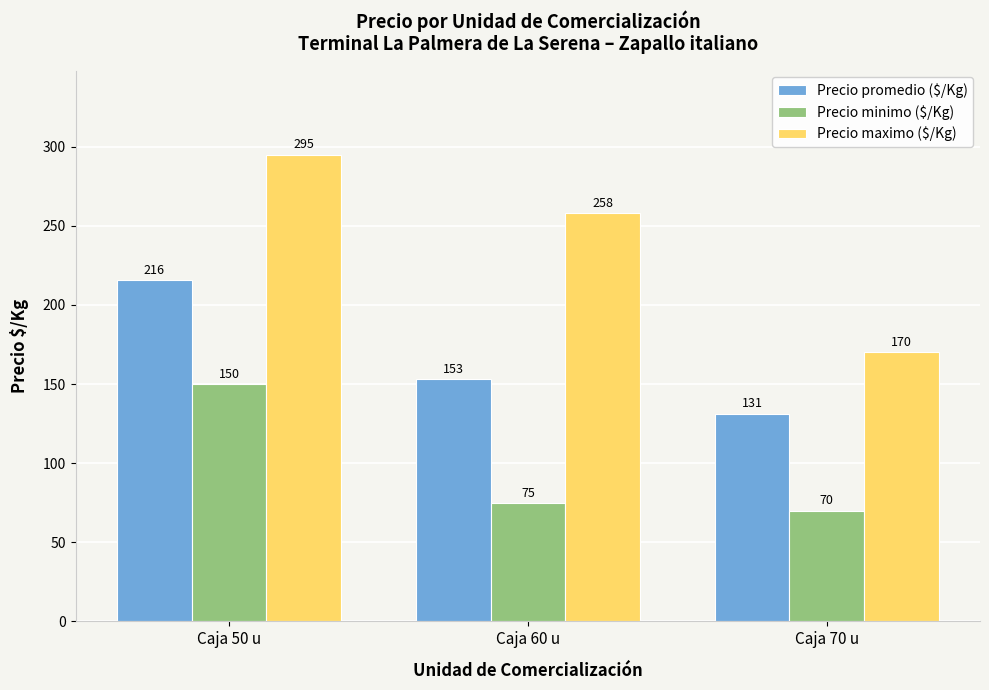

What is the value of the Precio promedio ($/Kg) bar at the 3rd from the left?

131.3